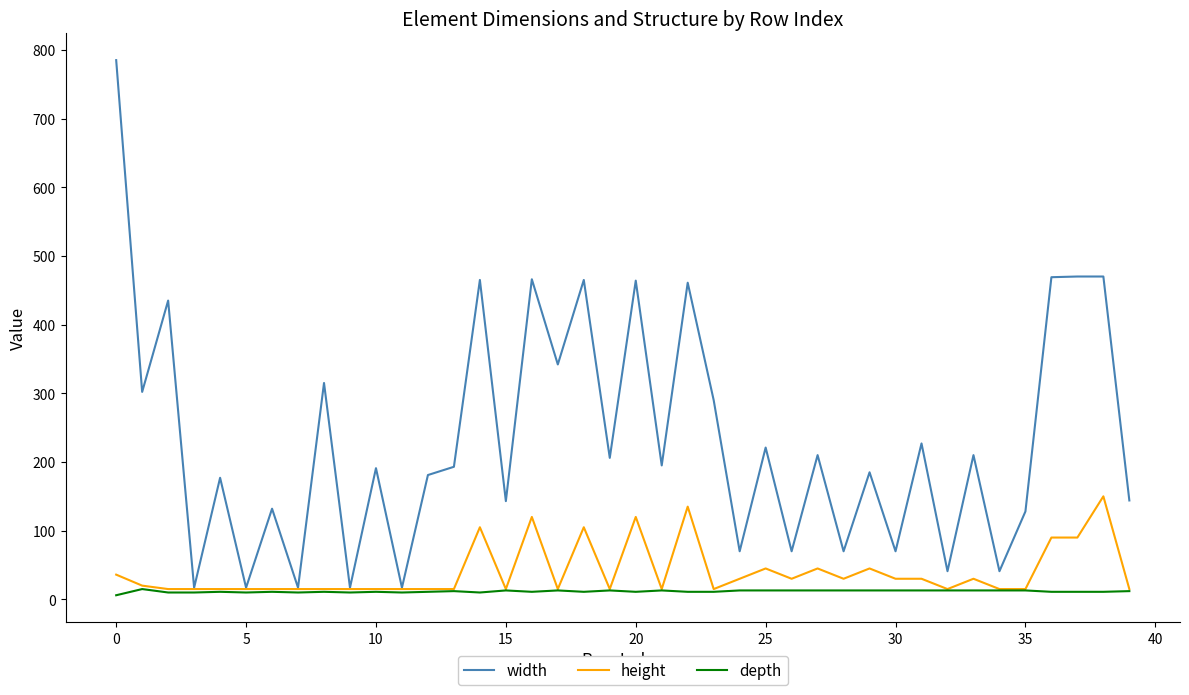

Which series has the largest range (max minus min)?

width